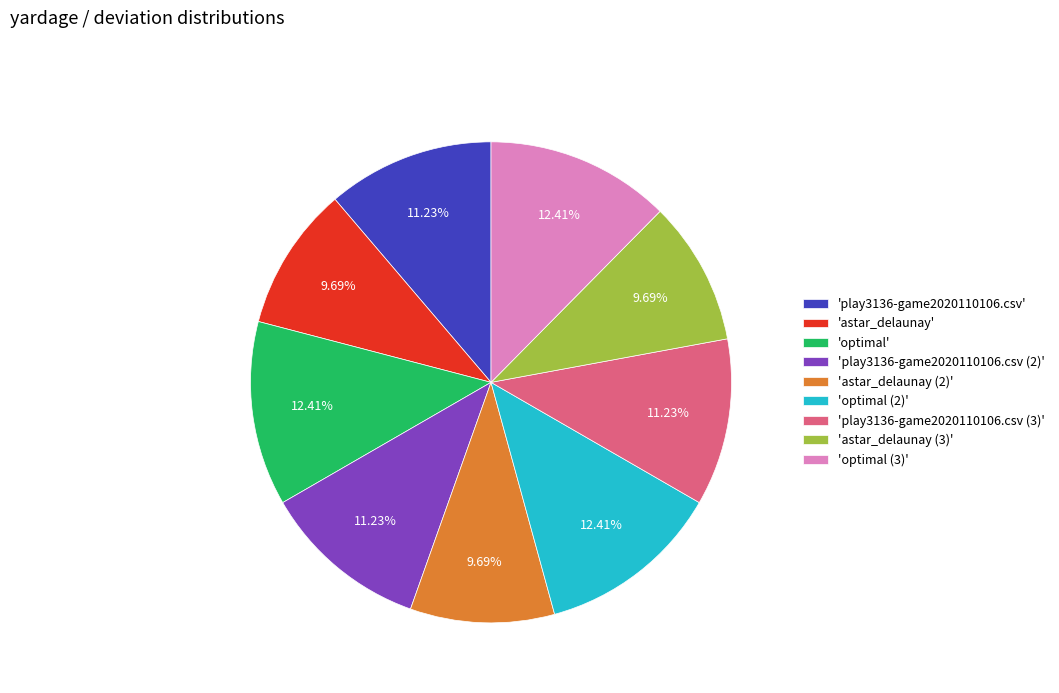

Does any single category account for the majority?

No